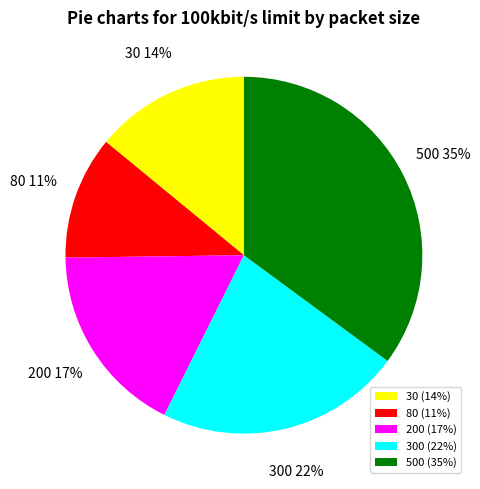

Is there a majority slice in this chart?

No